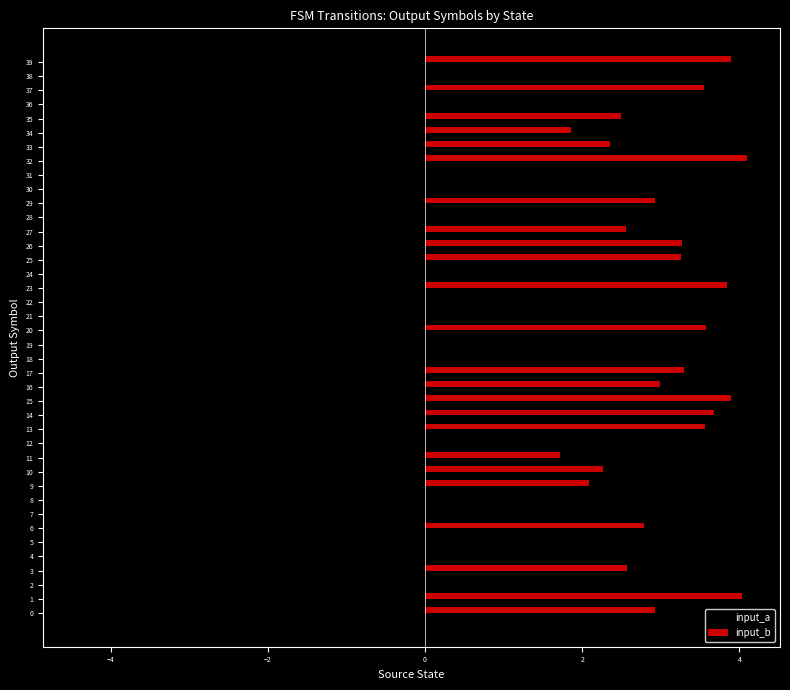

Between 26 and 35, which series saw the biggest shift?

input_a